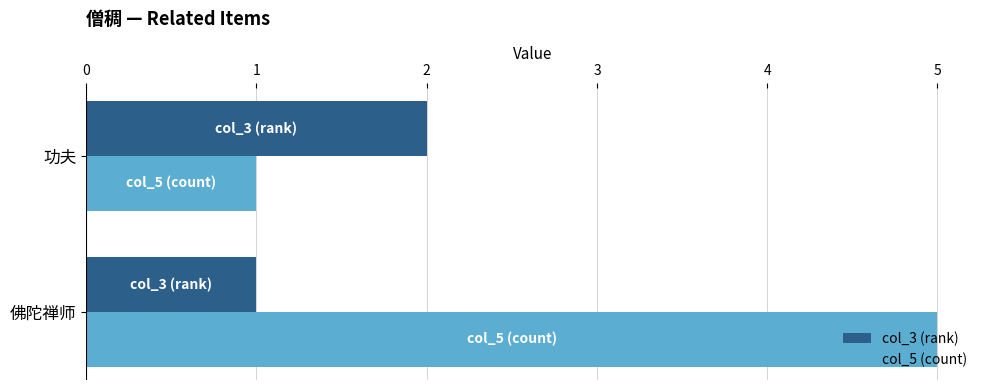

At which label does col_5 (count) reach its minimum?

功夫